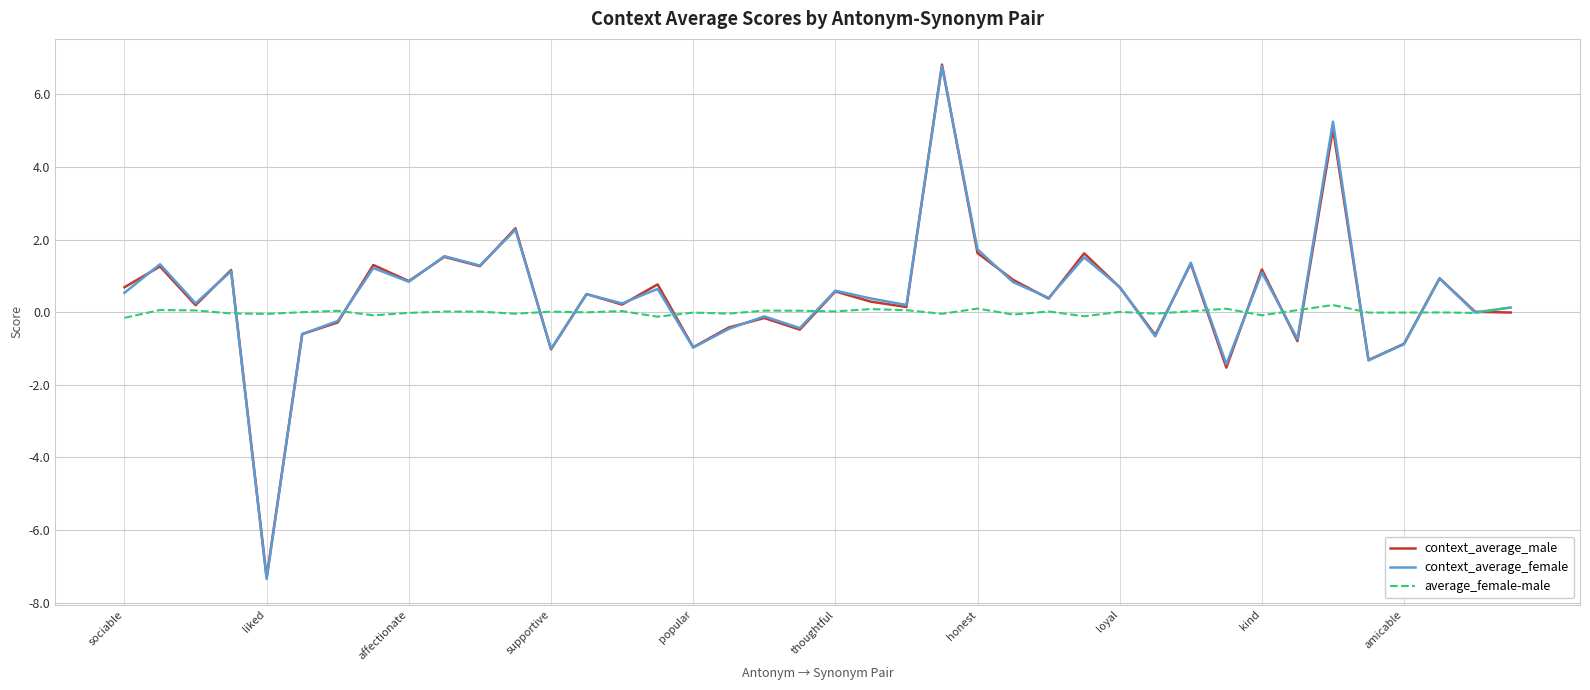

Which series has the largest range (max minus min)?

context_average_female